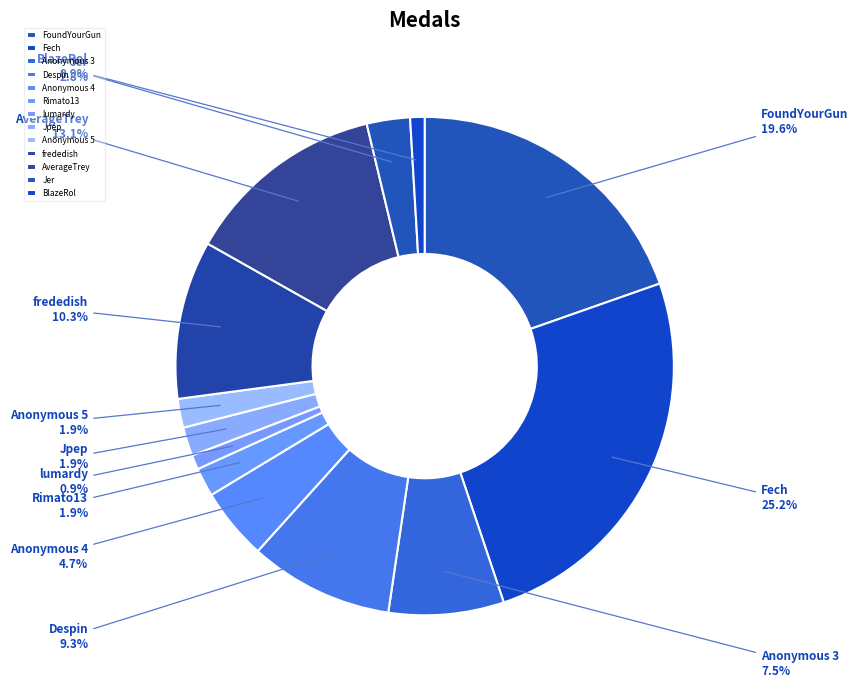

What percentage do BlazeRol and Rimato13 together represent?

2.8%